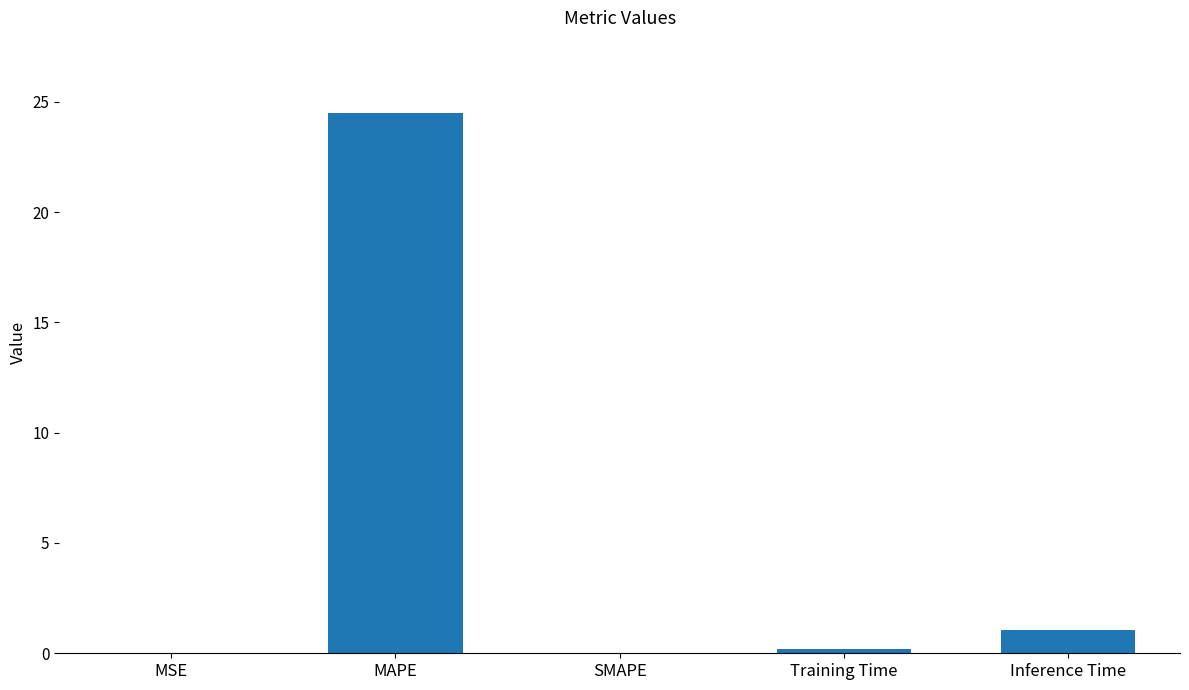

What is the change in value from MAPE to Training Time?

-24.3